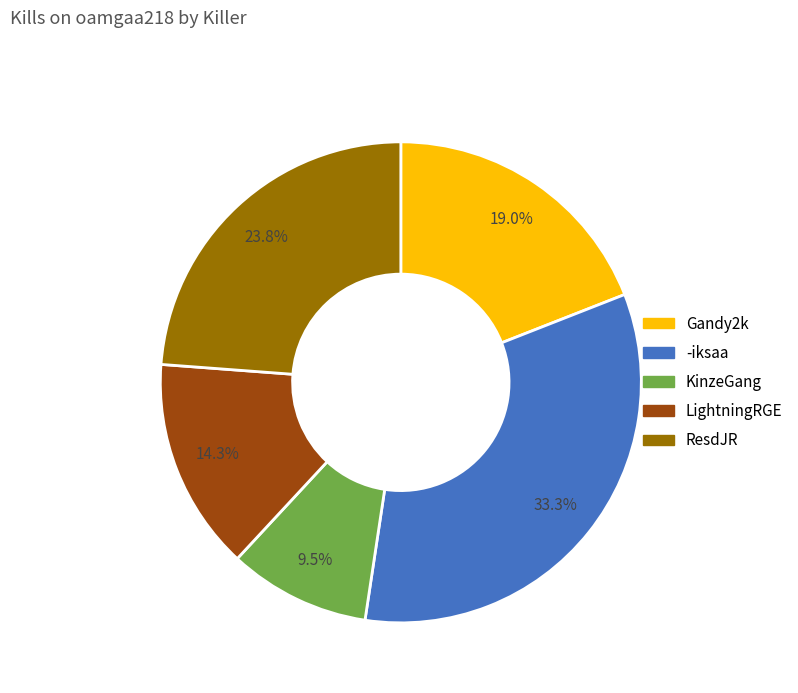

Is there any slice that represents more than half of the pie?

No